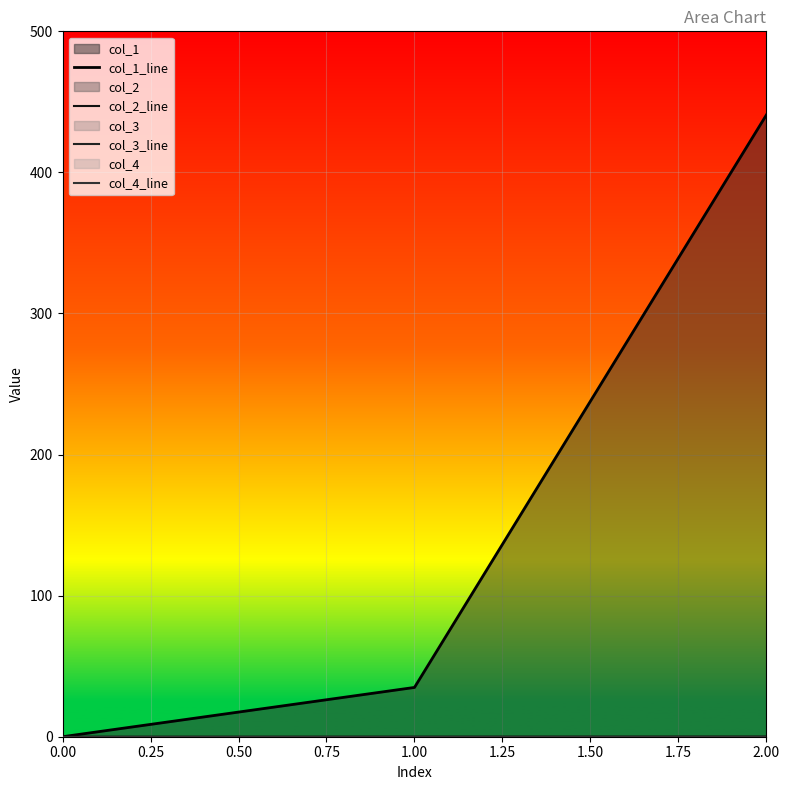

Does the chart display data point markers on the line(s)?

No